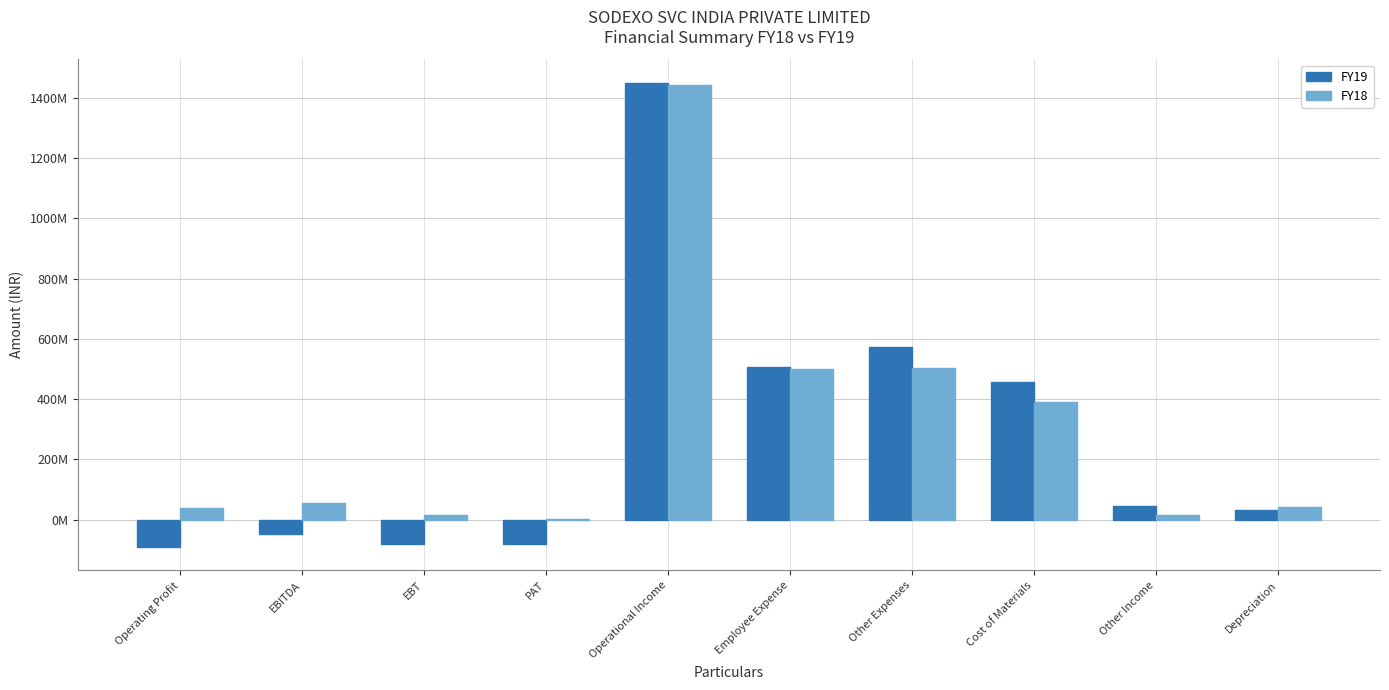

What is the value of the FY19 bar at the 4th from the left?

-80700000